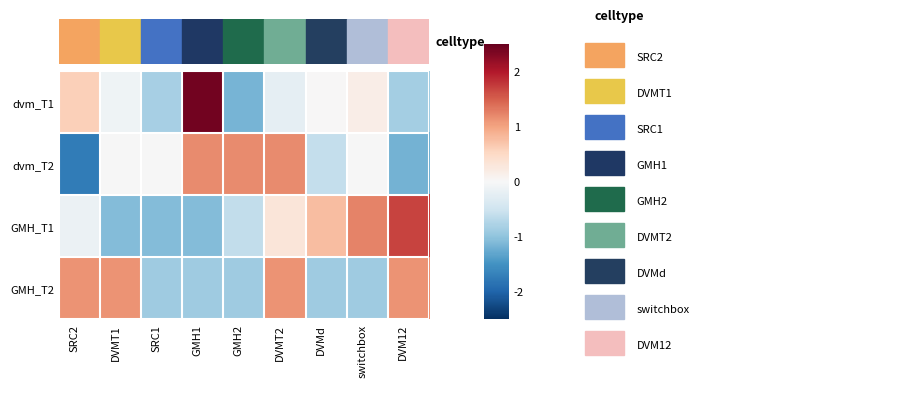

At how many categories does at least one series exceed 0?

8